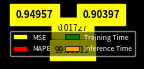

What is the largest slice in the pie chart?

MAPE